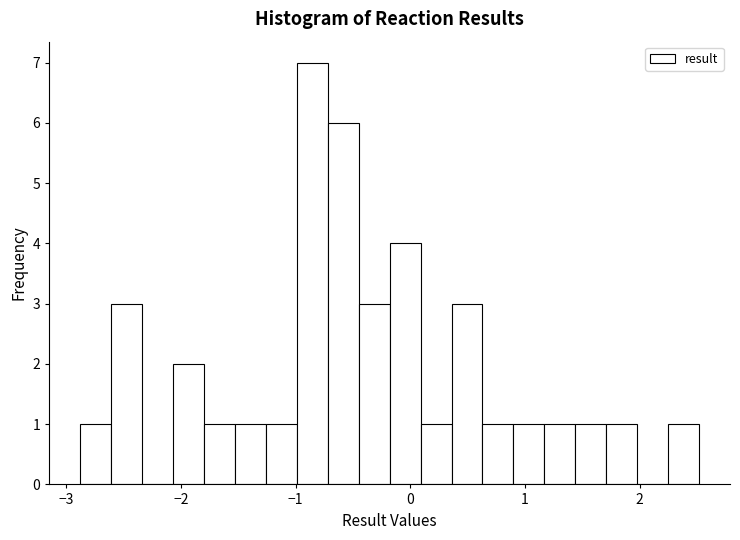

Read against the x-axis, roughly where is the centre of the tallest bar?

-0.9